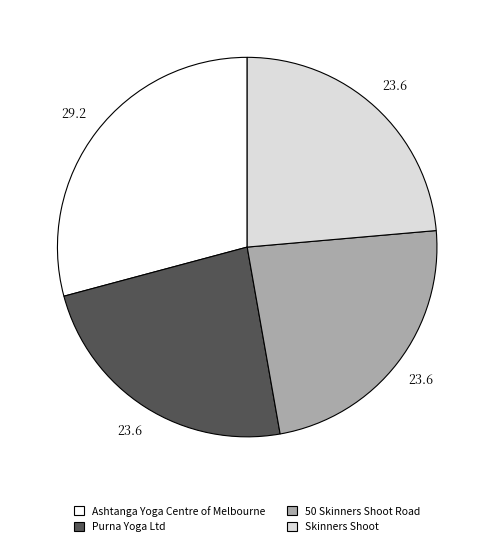

Count the number of slices in the pie.

4